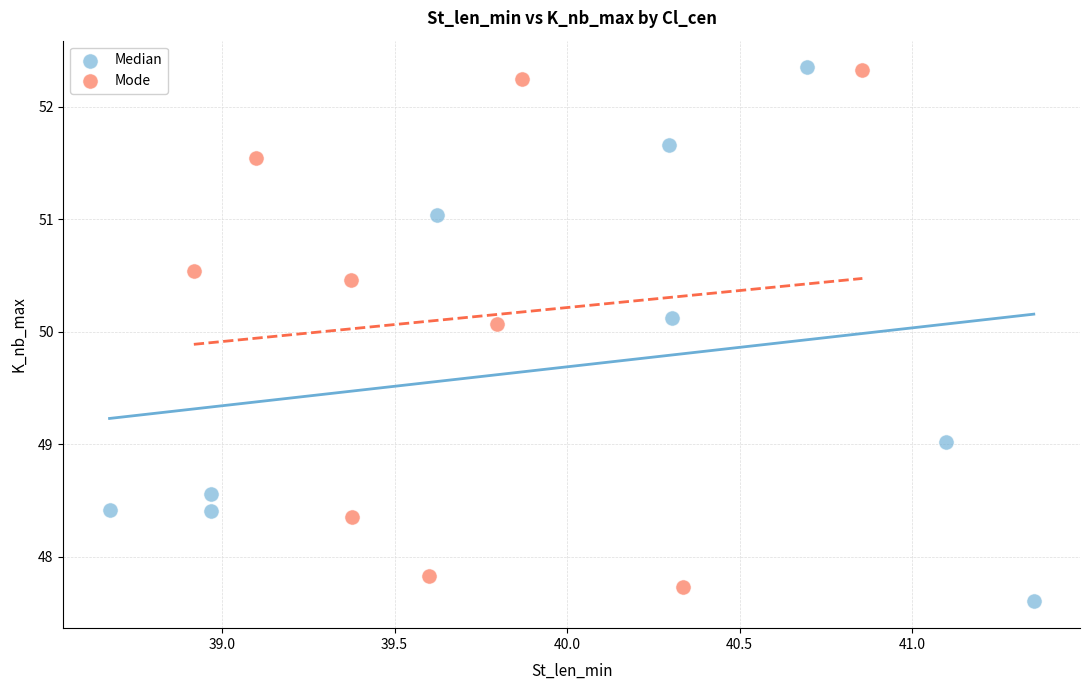

What are all the series names shown in the legend?

Median, Mode